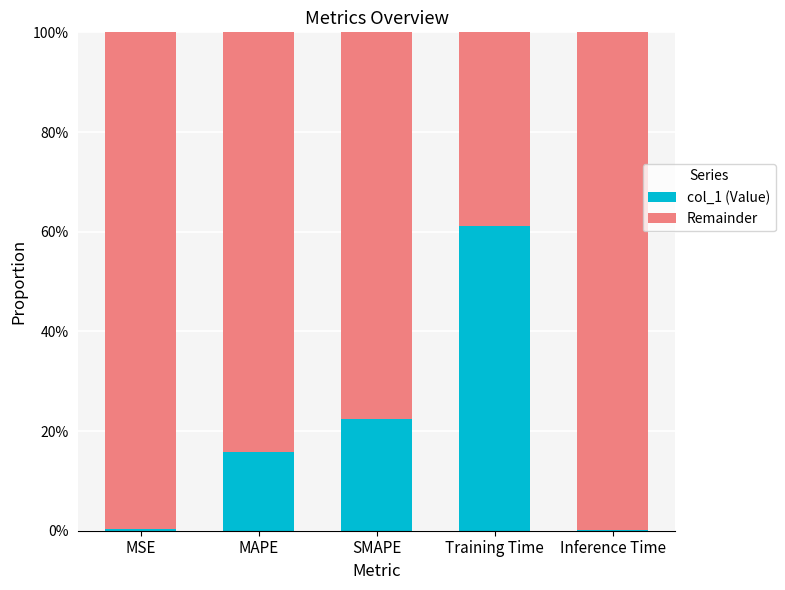

Are the bars grouped side by side (vs. stacked)?

No